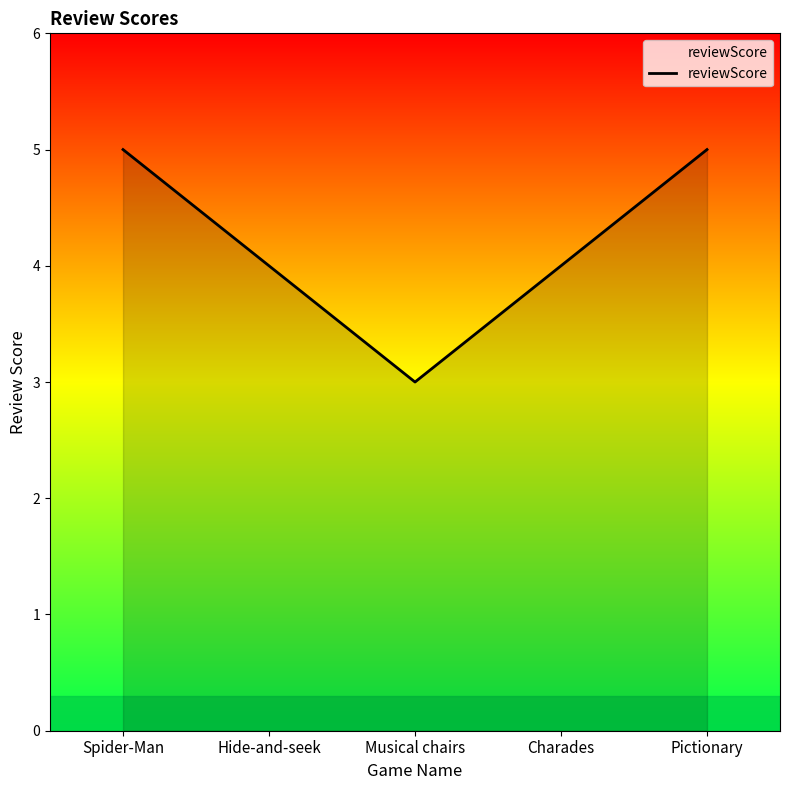

What is the change in value from Musical chairs to Pictionary?

+2